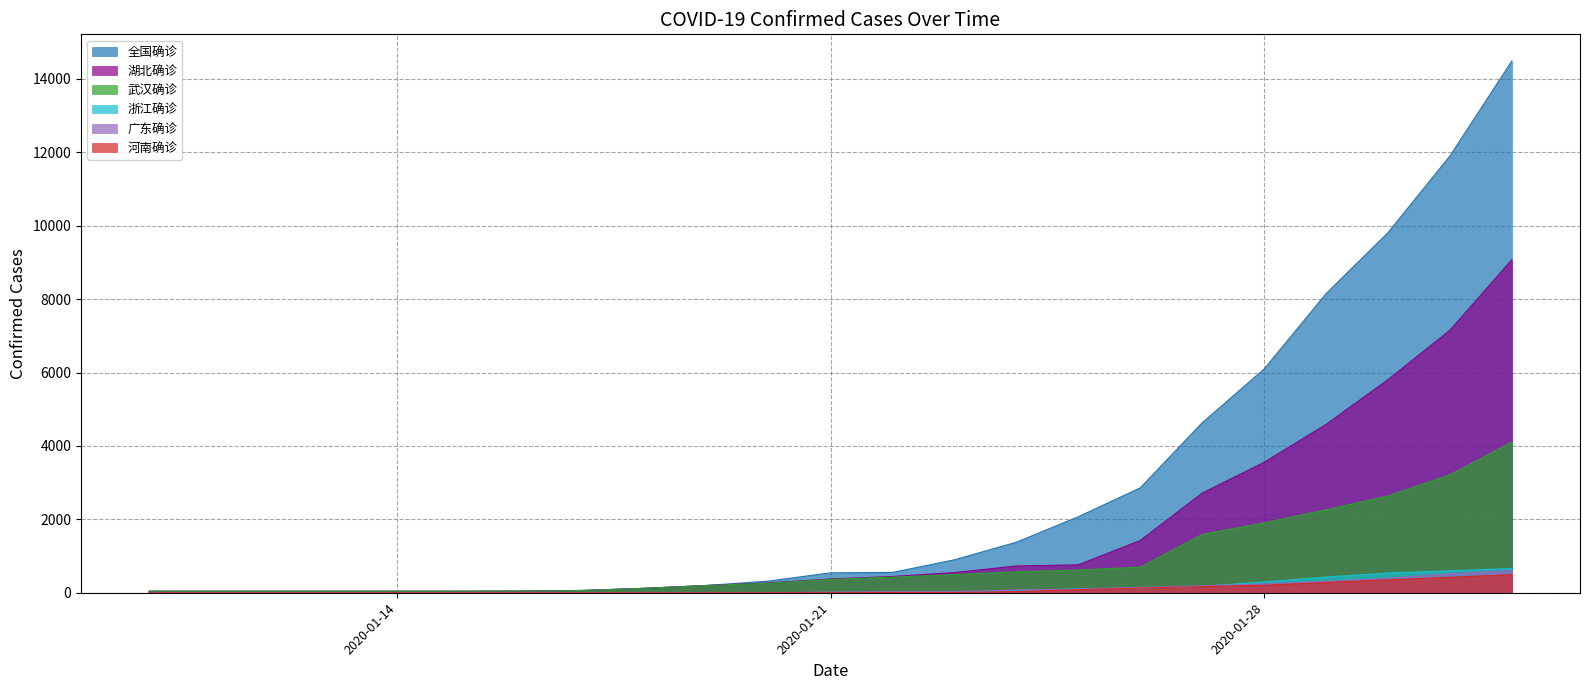

True or false: 浙江确诊 has more than 0 points higher than both neighbors.

False